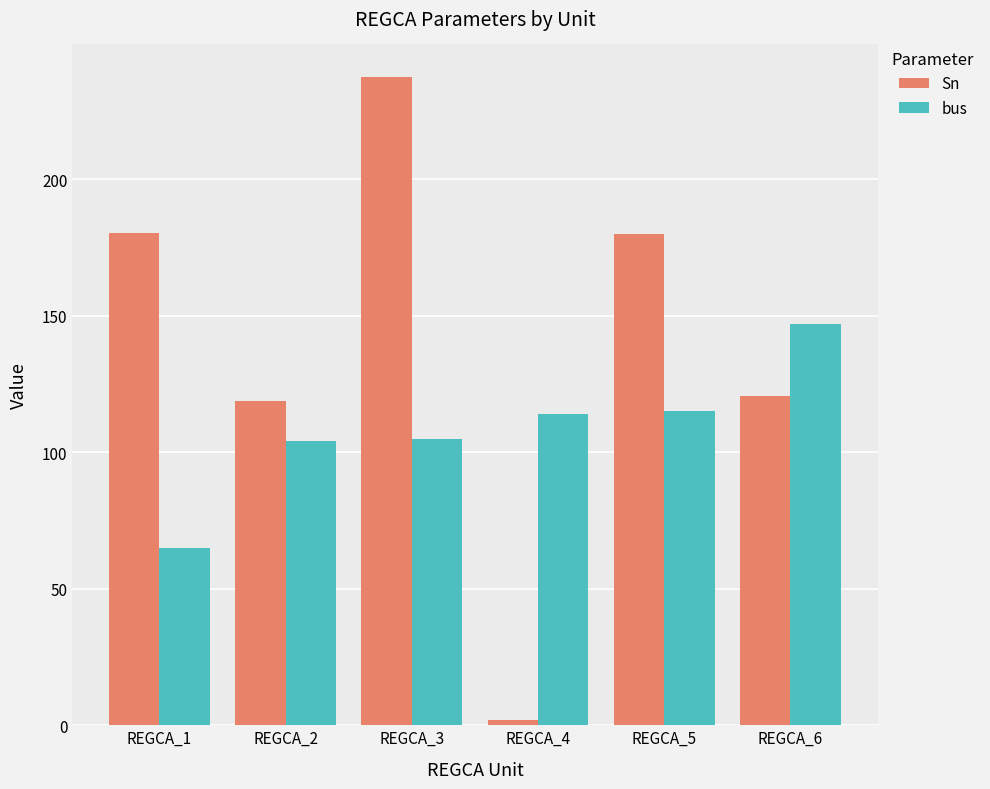

List the series in order of their peak value, lowest first.

bus, Sn